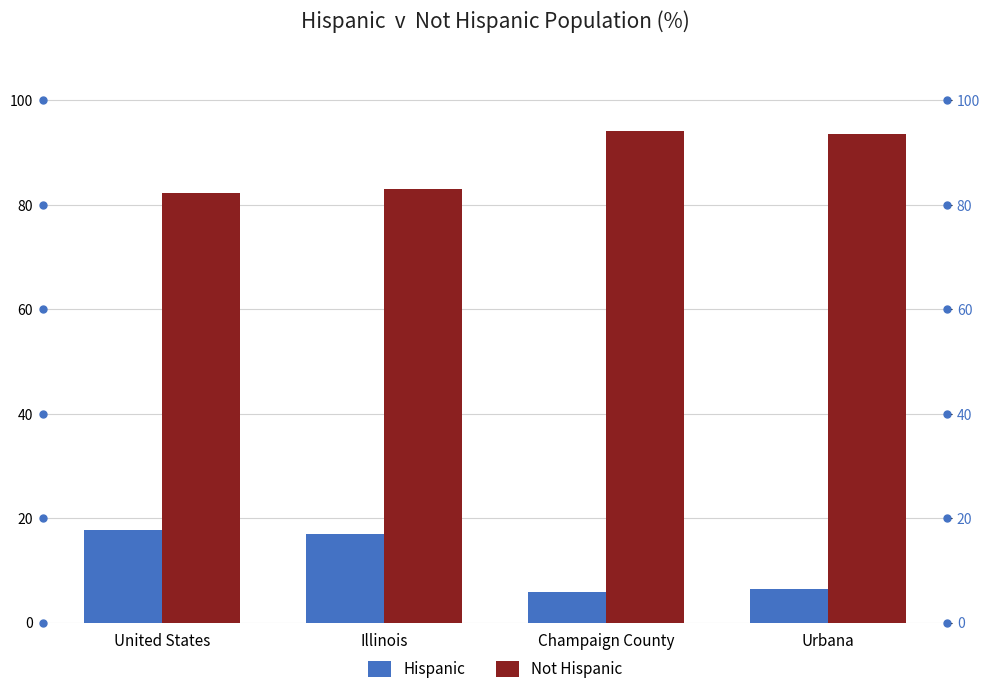

How many groups of bars are there?

4